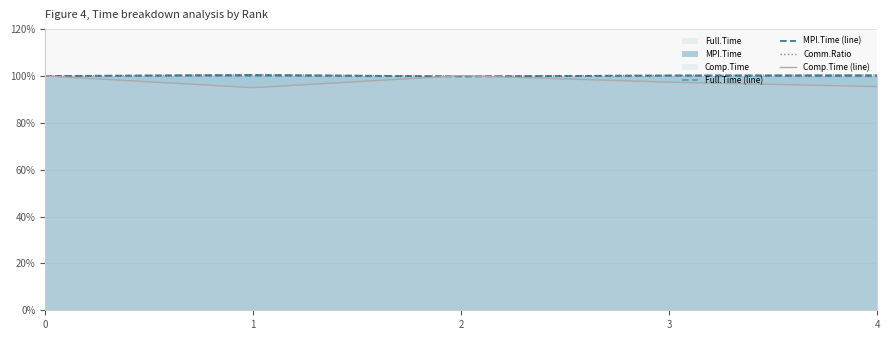

Which series has the largest range (max minus min)?

Comp.Time (line)